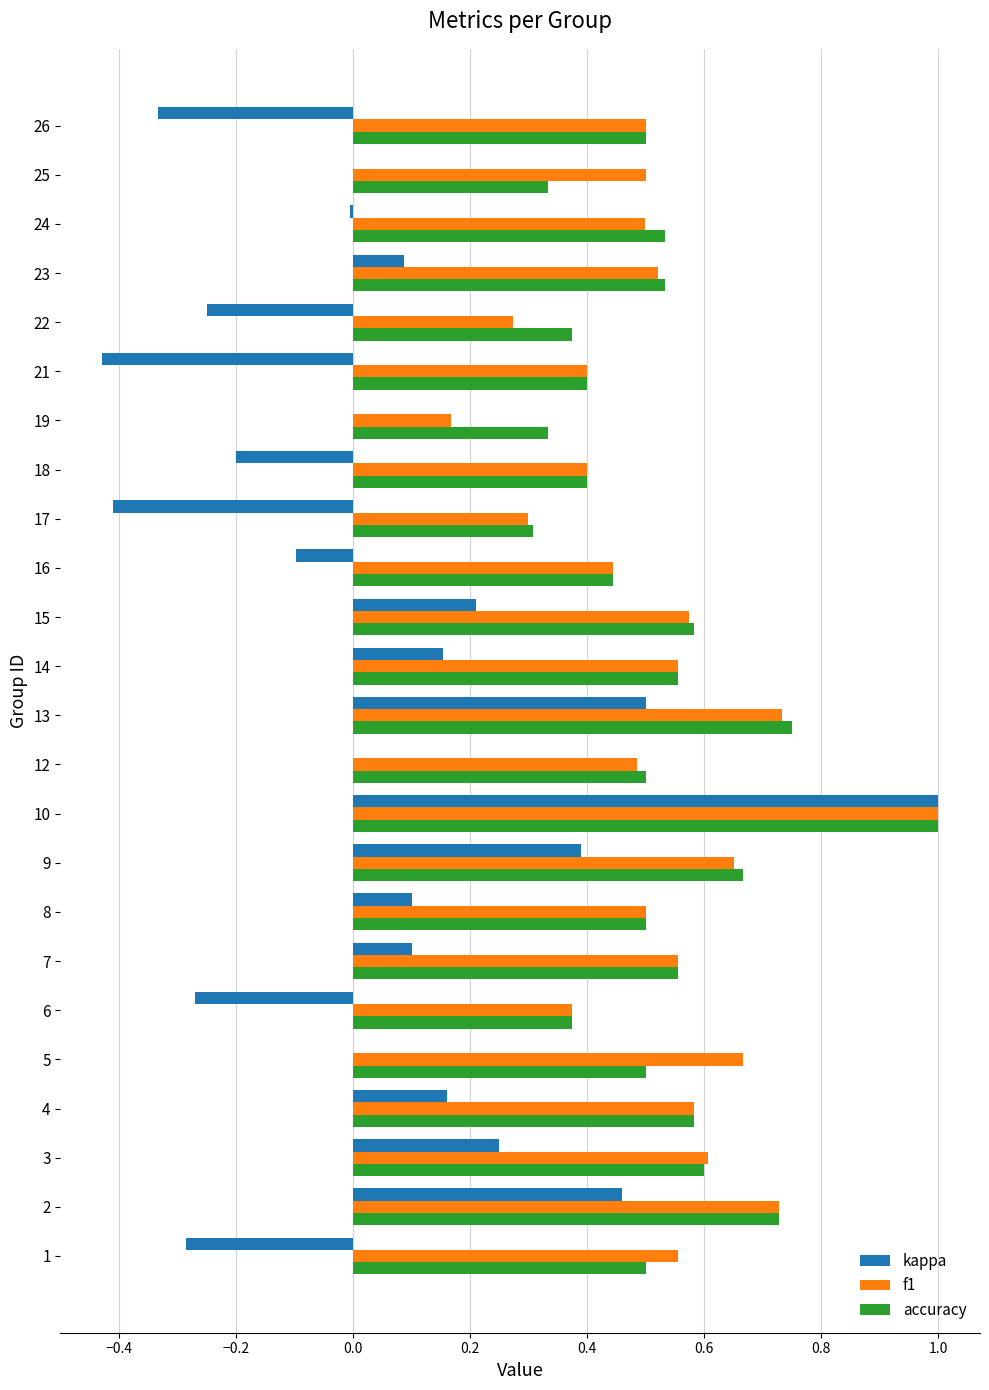

The accuracy series shows 0.3 at 23. True or false?

False